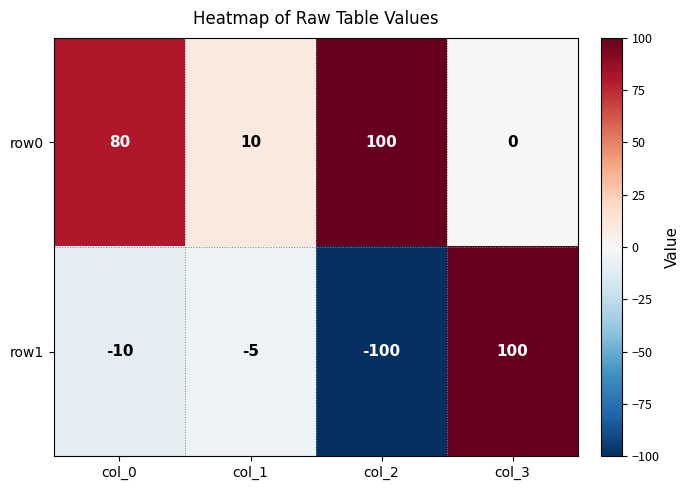

At how many categories does at least one series exceed 40?

3